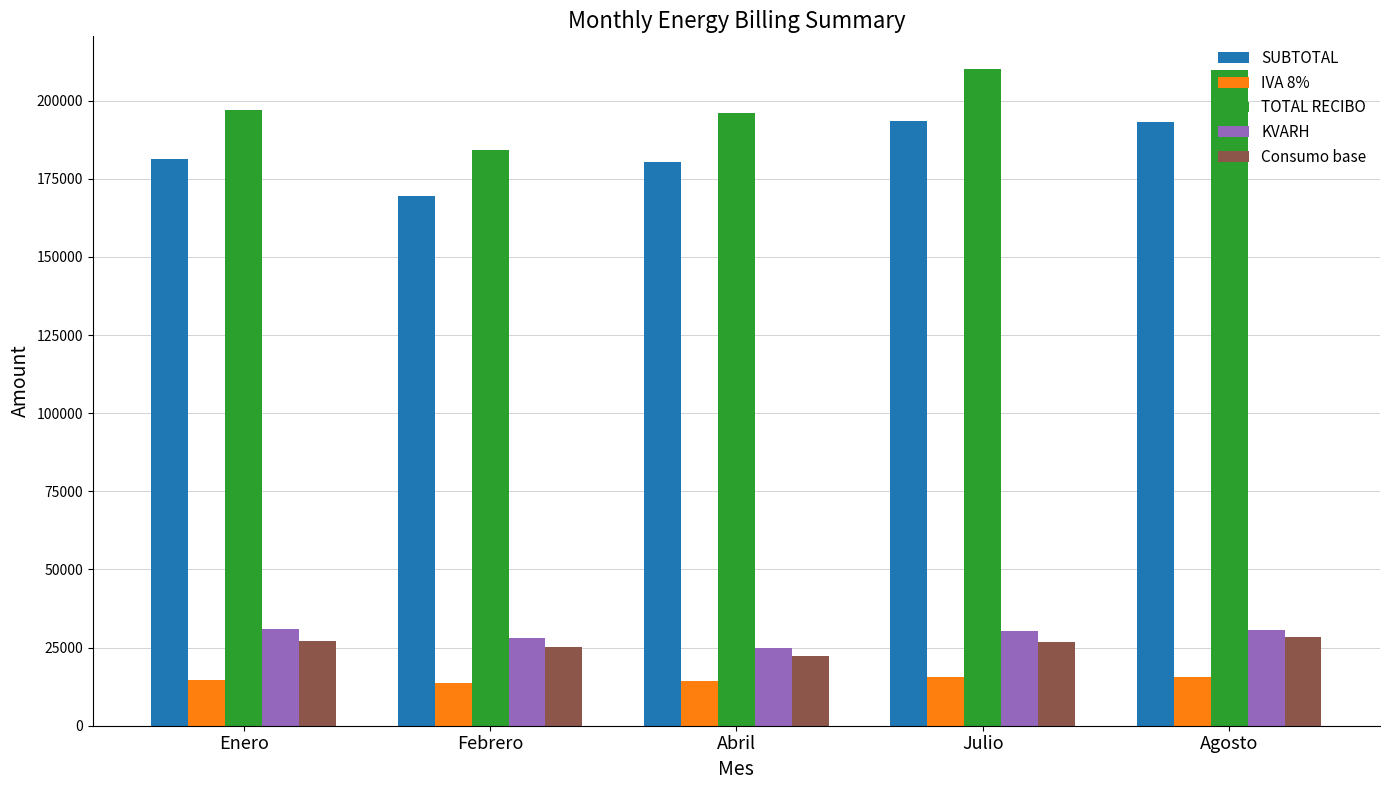

What is the difference between the highest and lowest values at Julio?

194626.9